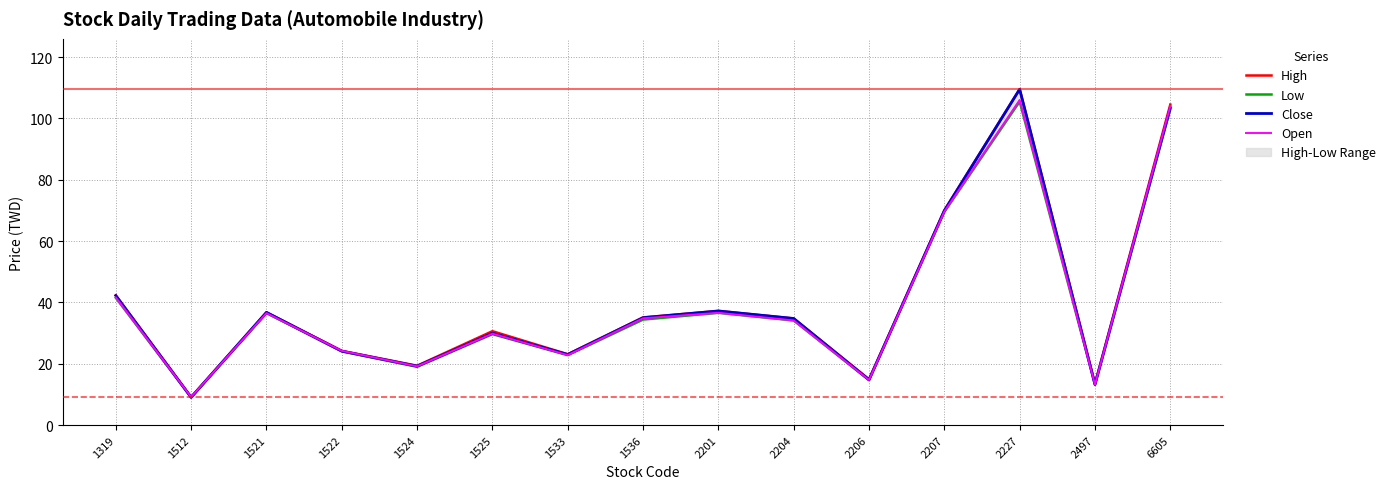

At how many categories does at least one series exceed 55?

3